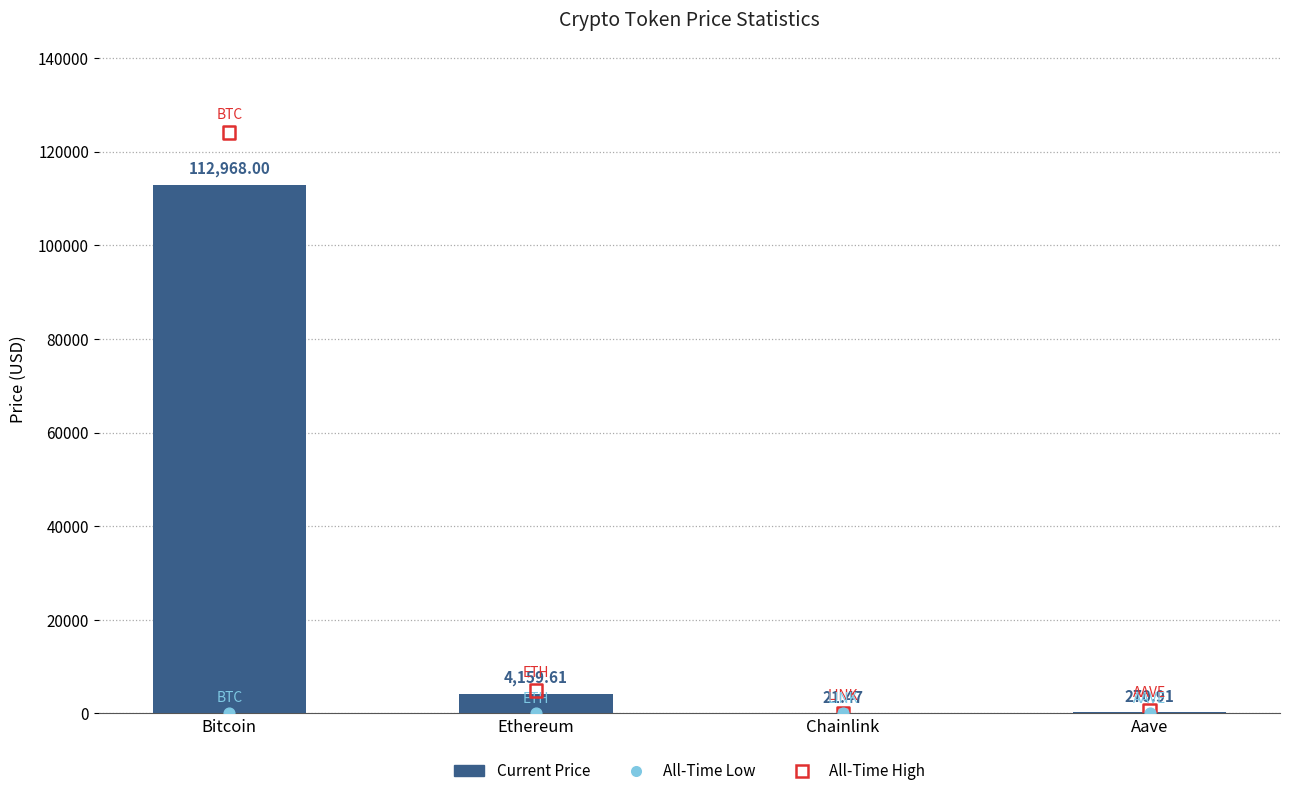

What are all the series names shown in the legend?

Current Price, All-Time High, All-Time Low